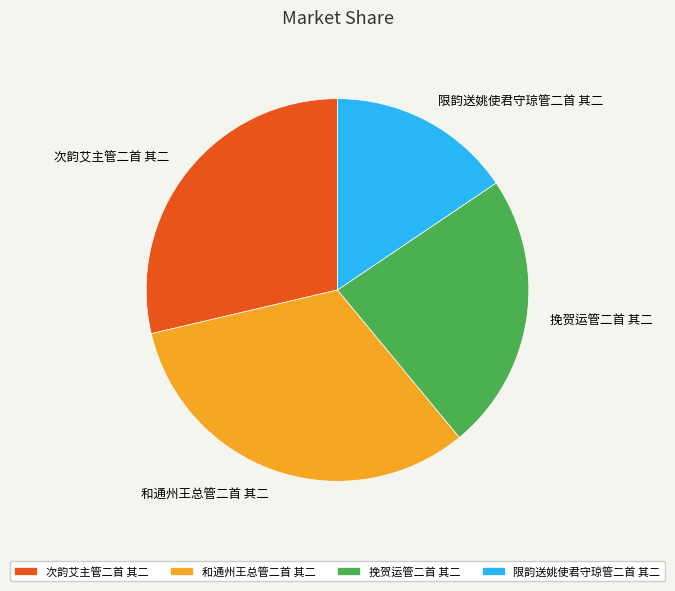

Is it true that 挽贺运管二首 其二 is 10% of the pie?

False